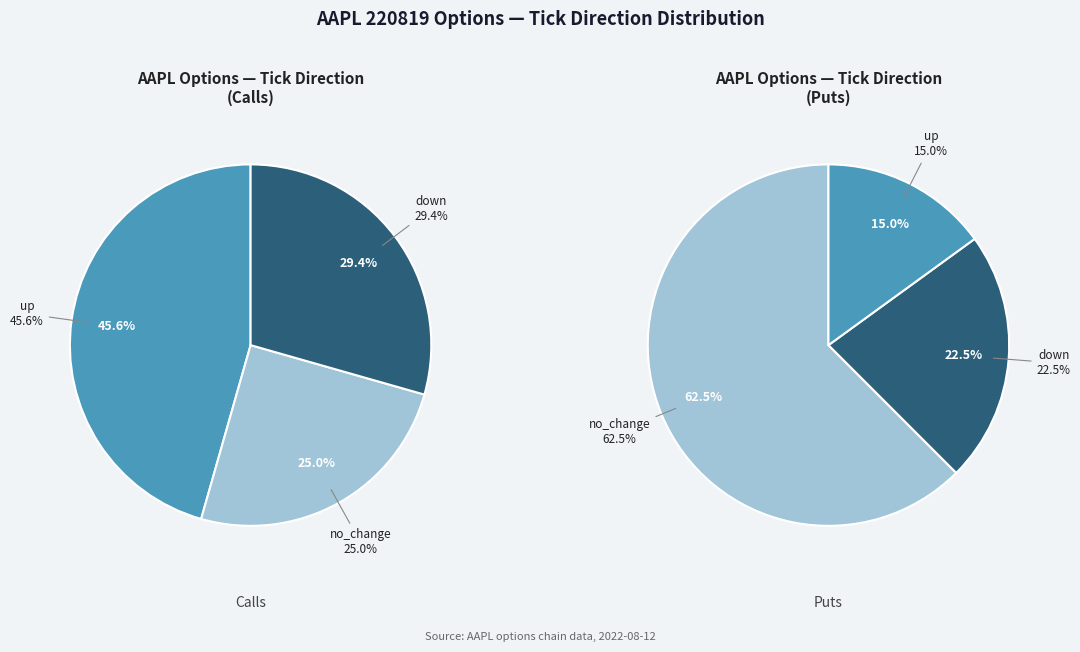

To the nearest percent, what portion does no_change represent?

25%